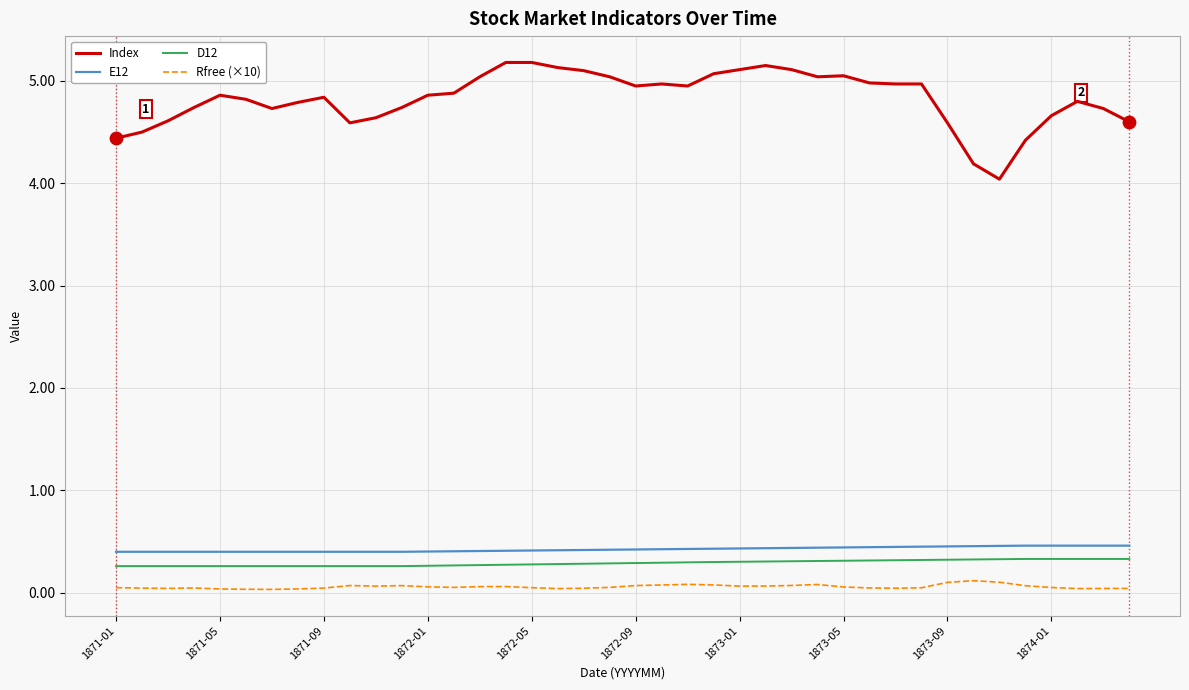

What is the highest value of the D12 series?

0.3